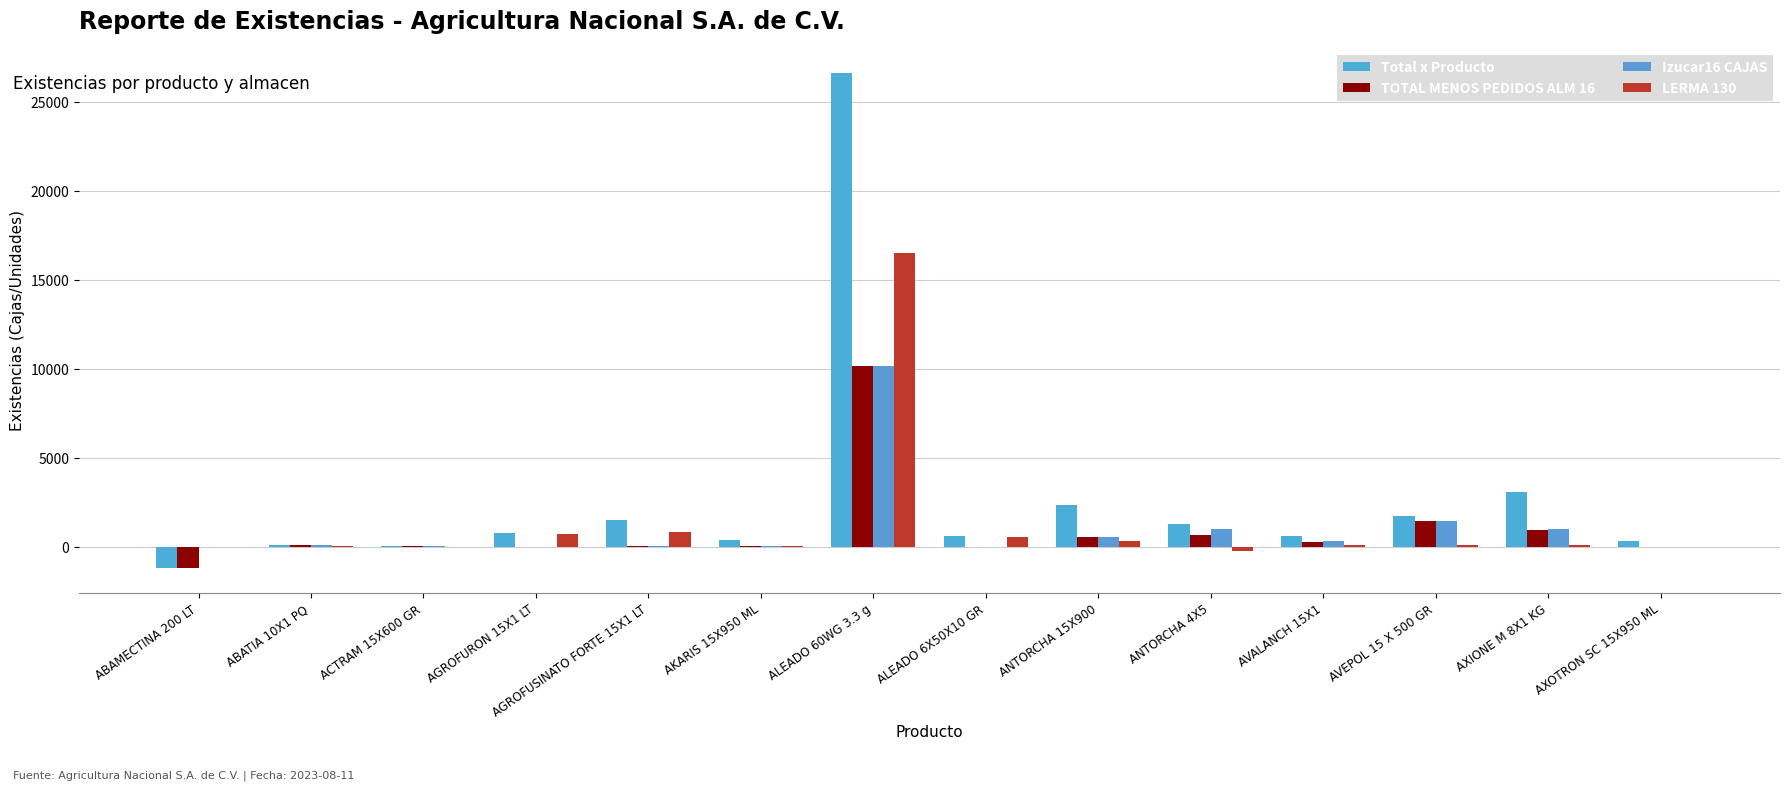

True or false: Izucar16 CAJAS has a value of 1021 at AXIONE M 8X1 KG.

True